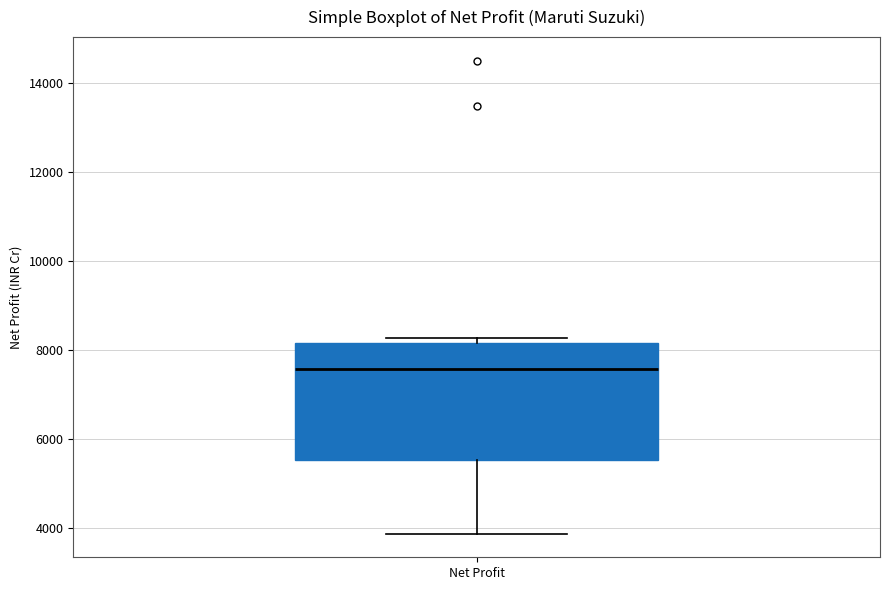

Where is the upper edge of the box for Net Profit on the y-axis? The values are not printed on the chart, so give them approximately, as read against the axis.

8200